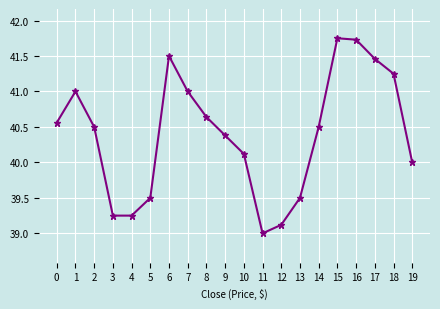

Approximately how many times larger is the value at 16 compared to 10?

1.0